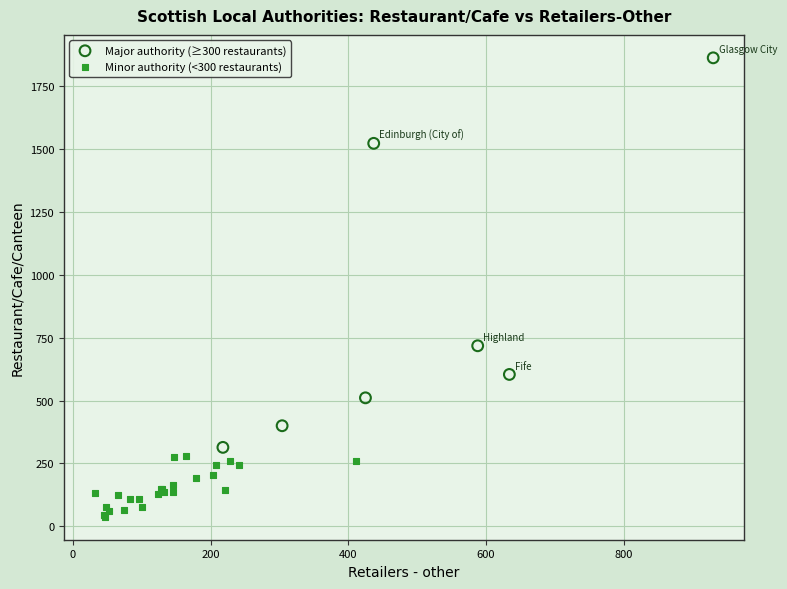

Which series has the largest Y range (max minus min)?

Major authority (≥300 restaurants)